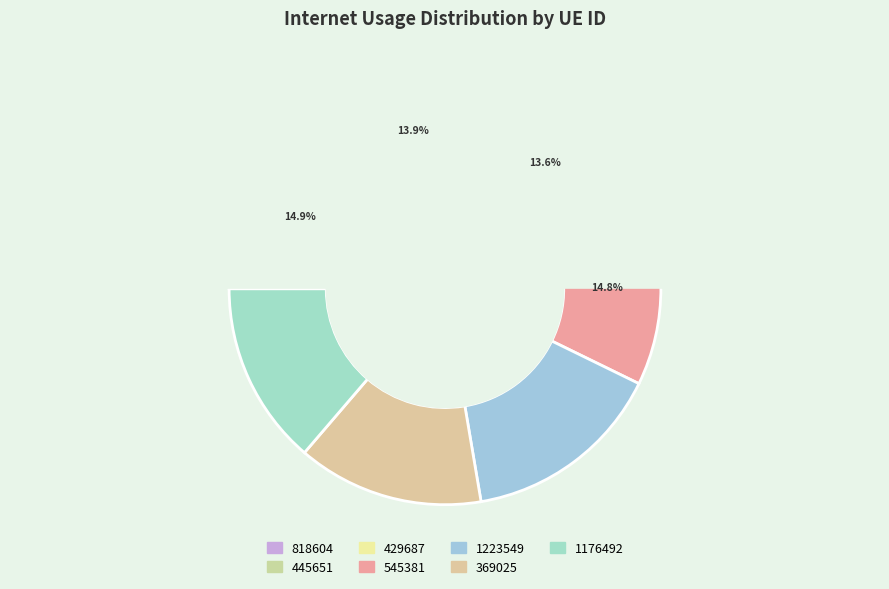

Which category has the smallest portion of the pie?

429687